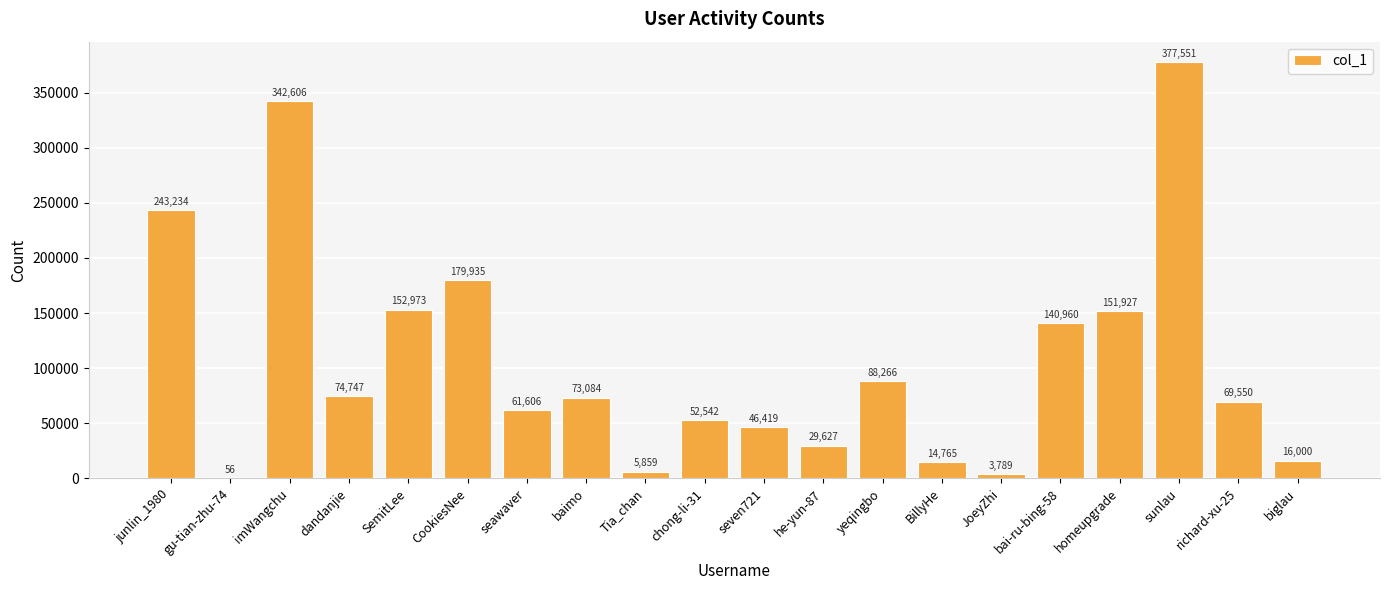

At which category does the chart reach its peak across all series?

sunlau